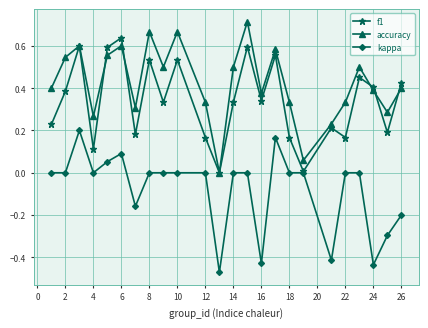

How many interior local peaks does the f1 series have?

8